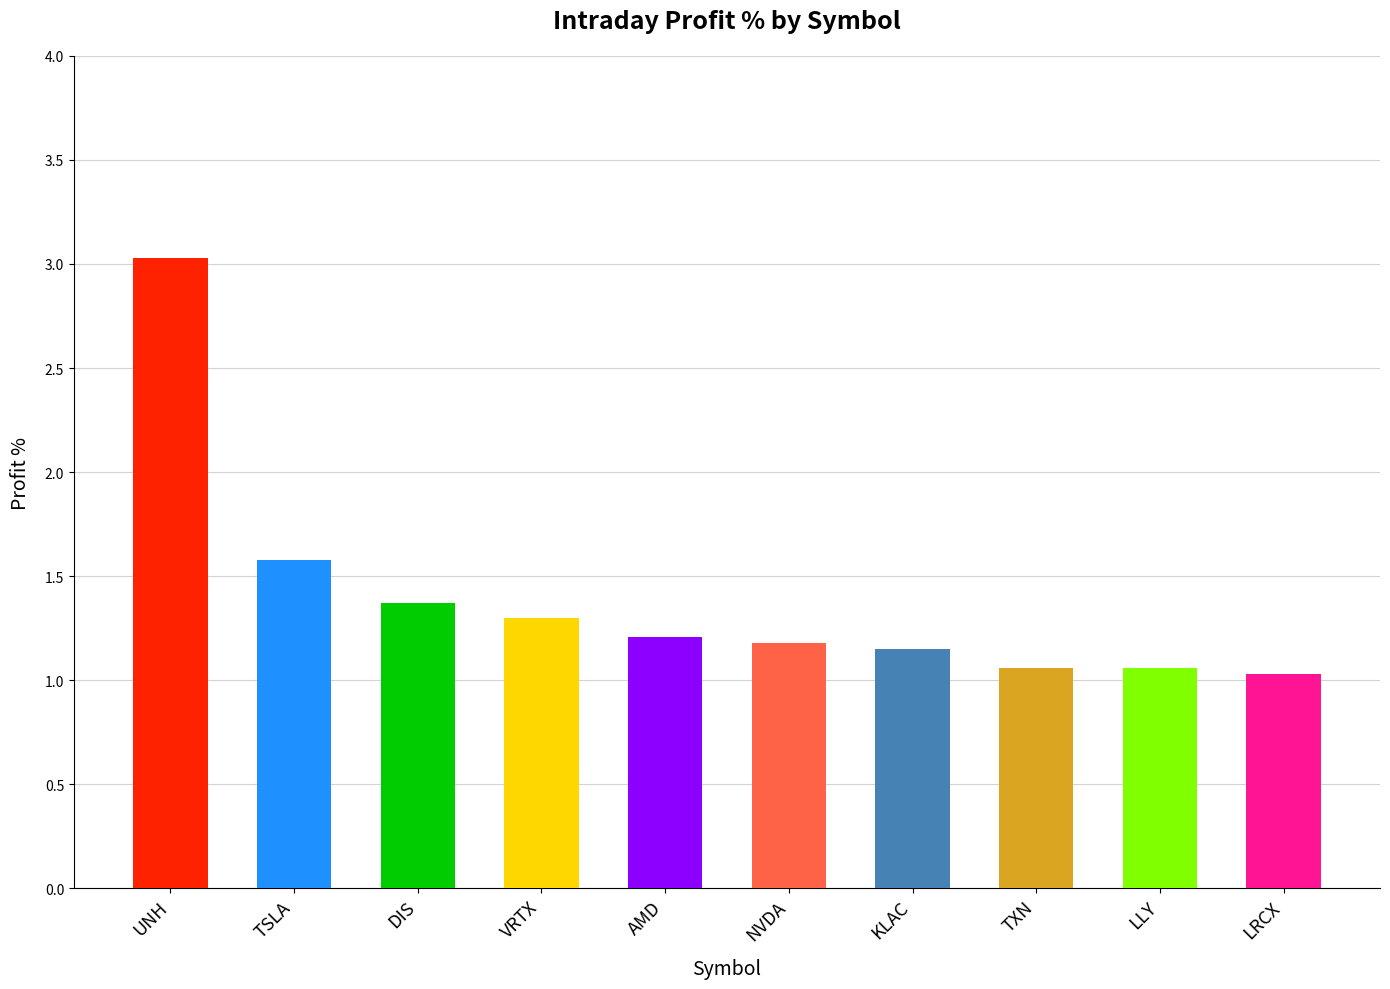

Where is the data nearest to the value 2?

TSLA